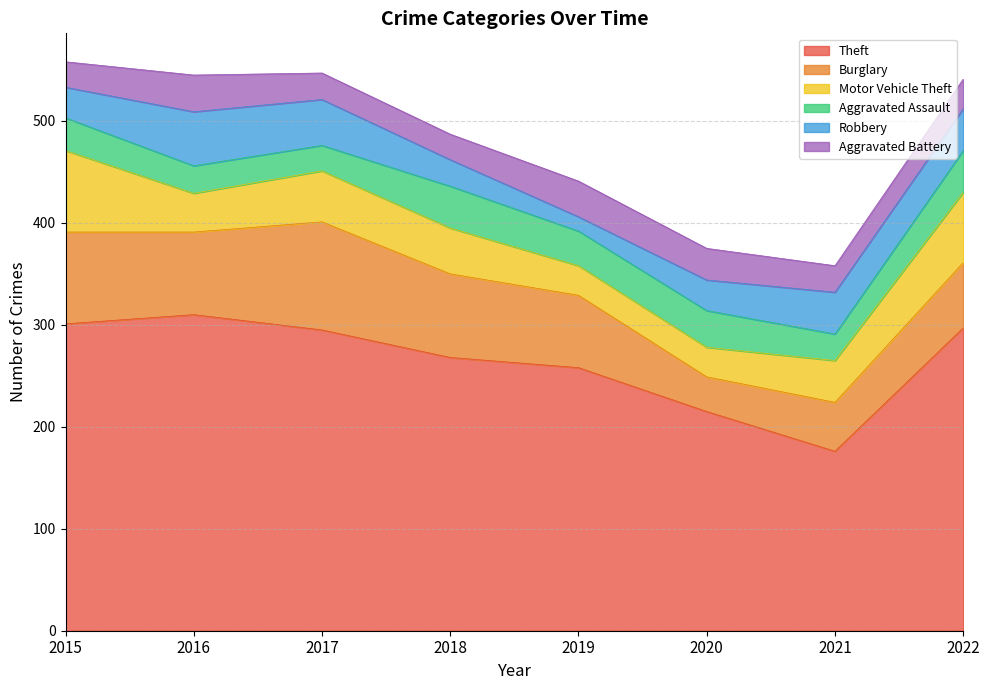

How many data points in Aggravated Assault are above 34?

3